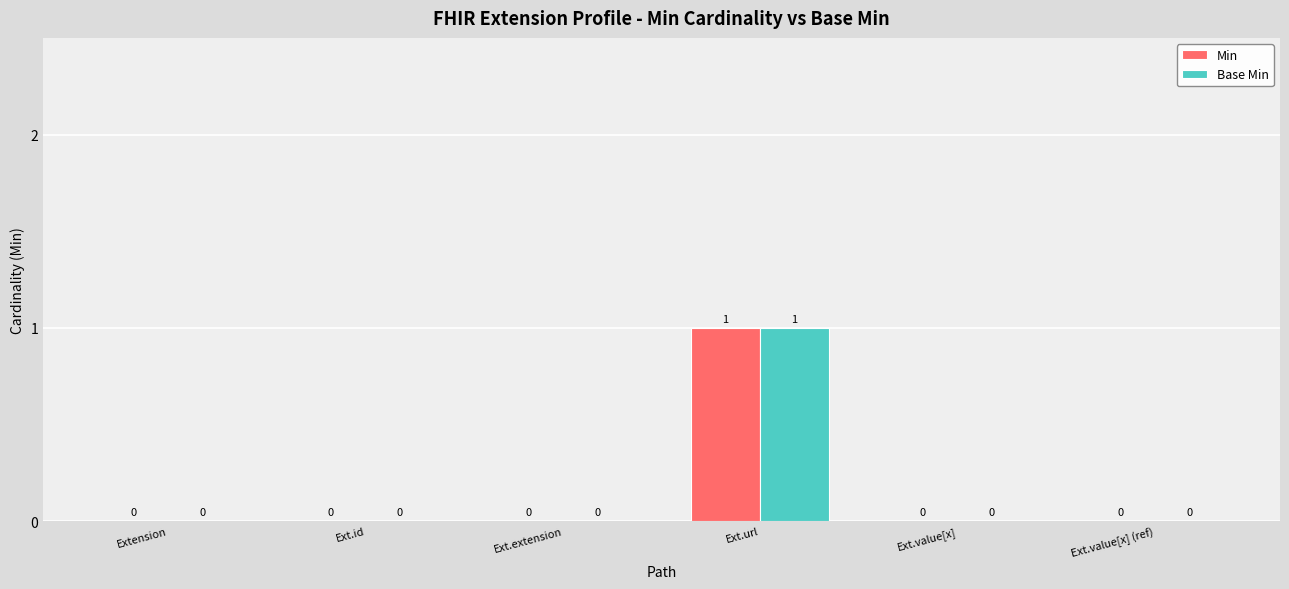

What is the maximum value for Base Min?

1